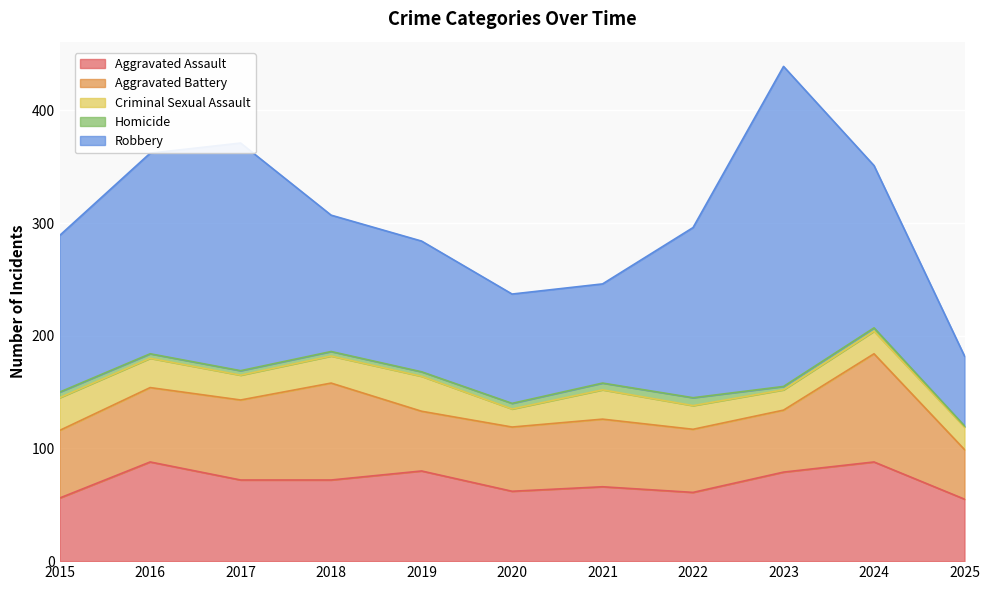

Rank the categories by Aggravated Battery value from lowest to highest.

2025, 2019, 2023, 2022, 2020, 2015, 2021, 2016, 2017, 2018, 2024